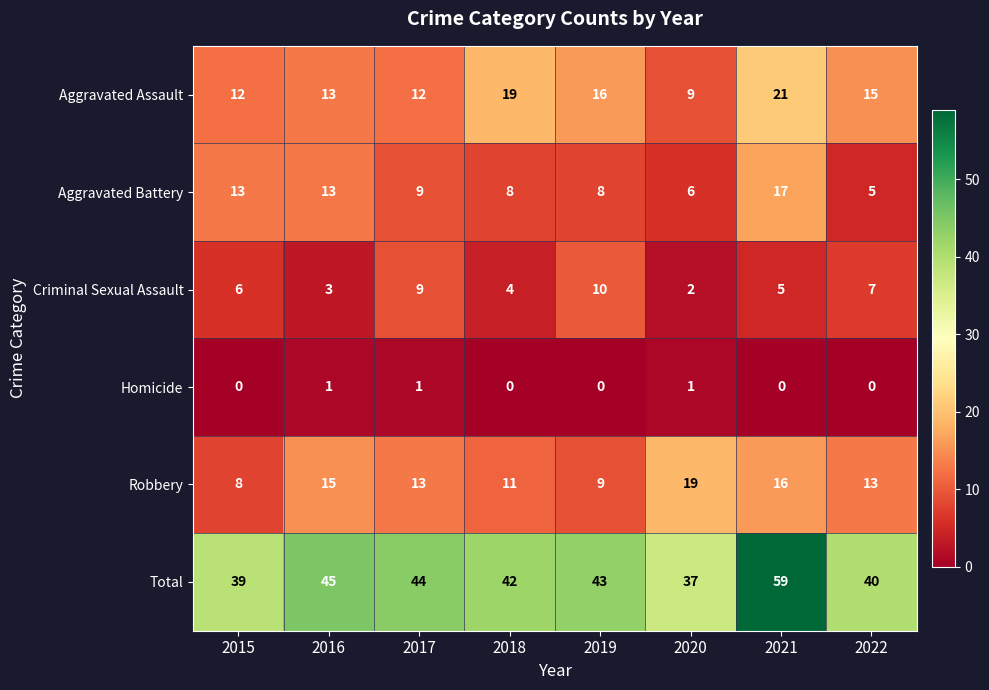

The value of Aggravated Battery at 2019 is 8. True or false?

True